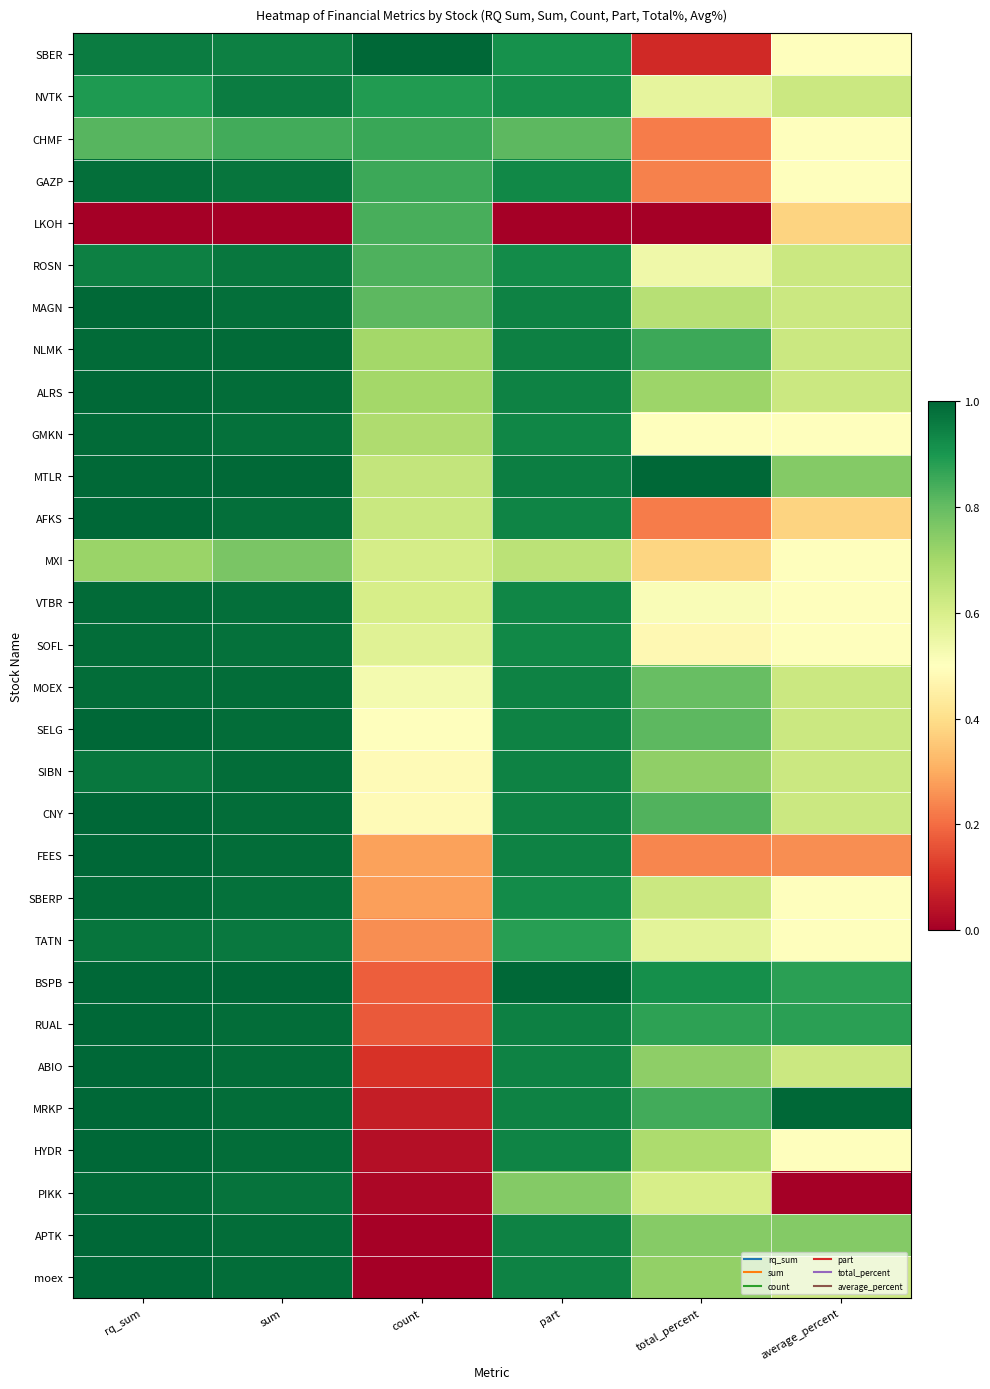

Which label corresponds to the largest value in the chart?

count